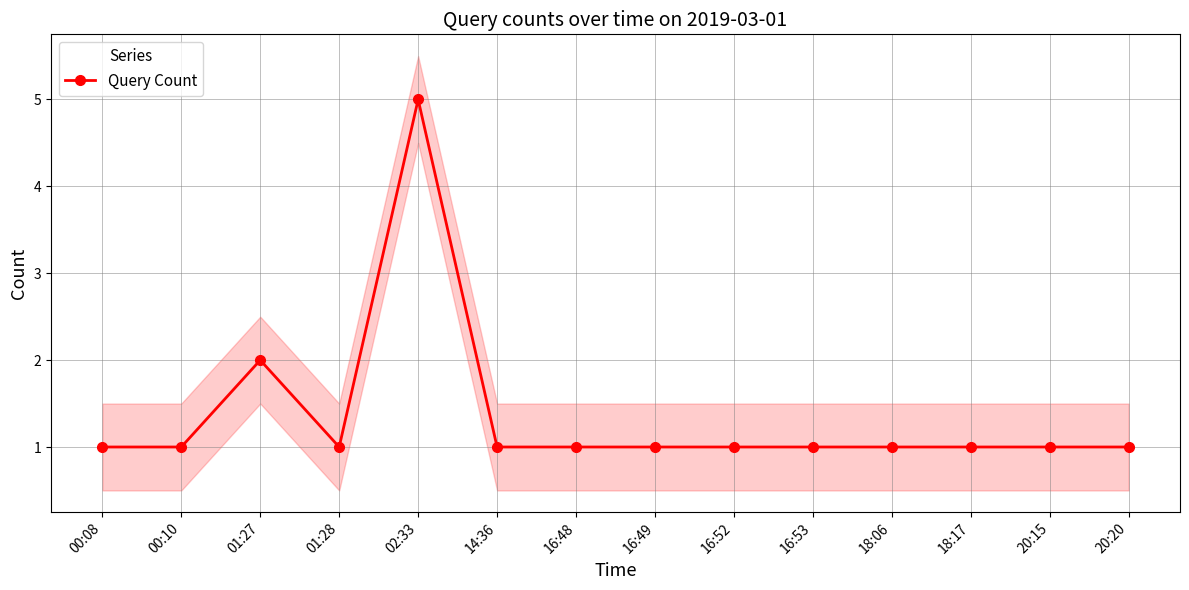

Does the chart have visible grid lines?

Yes